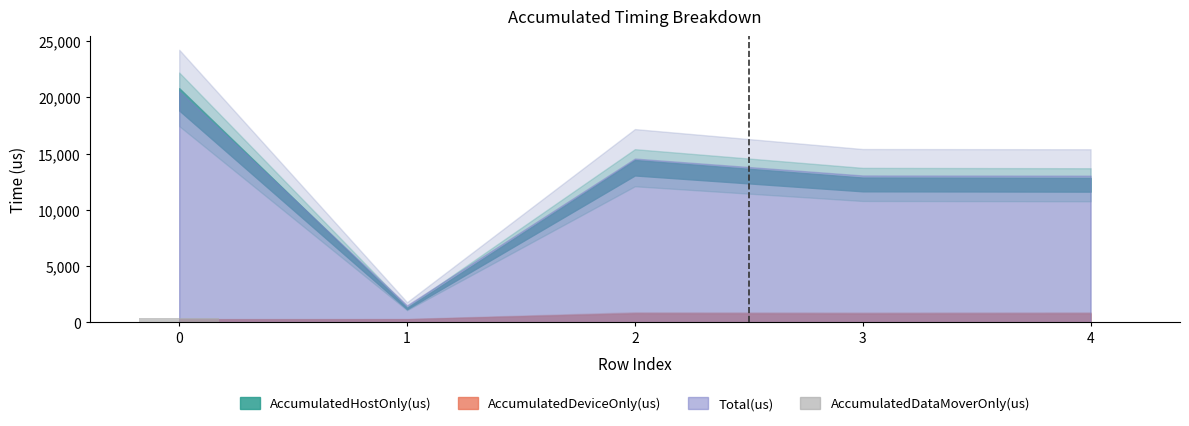

The value at 4 is 0.0. True or false?

True